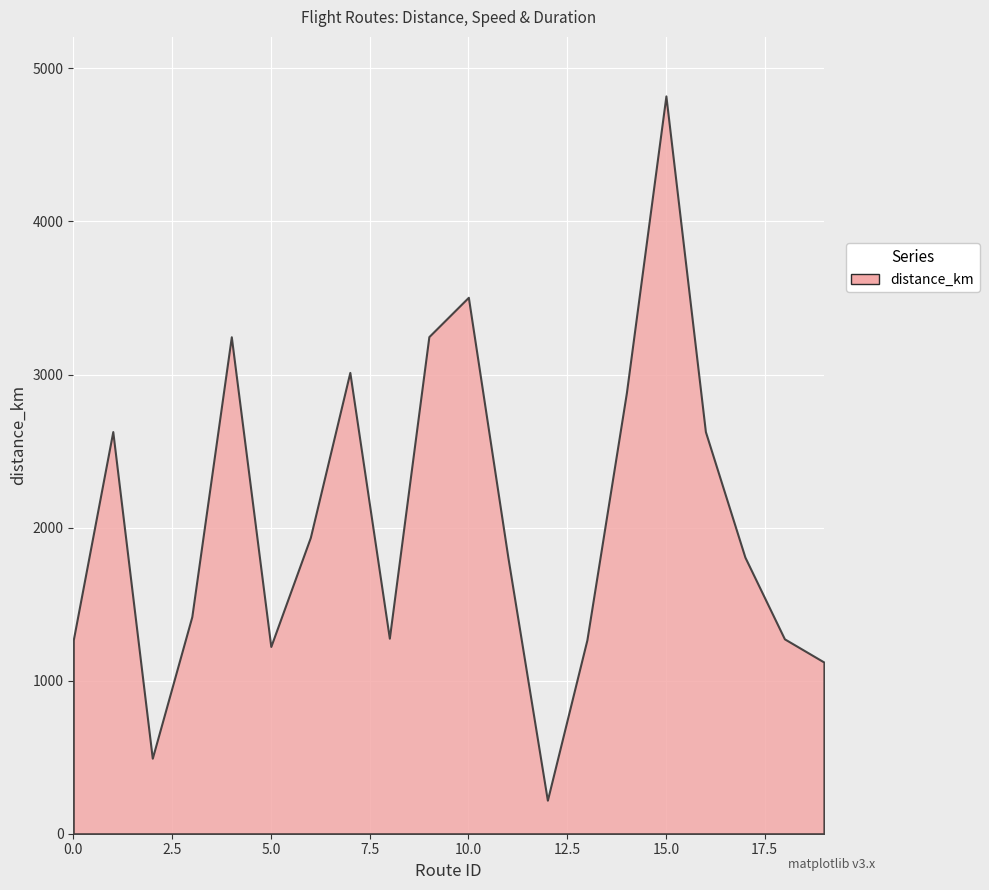

Which series changed the most between 0 and 2?

distance_km